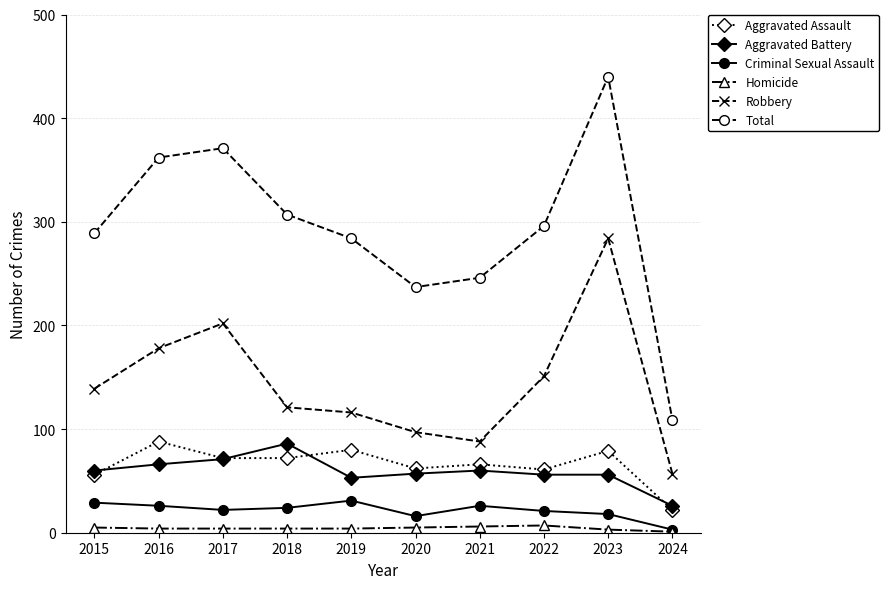

Between 2019 and 2020, which series saw the biggest shift?

Total